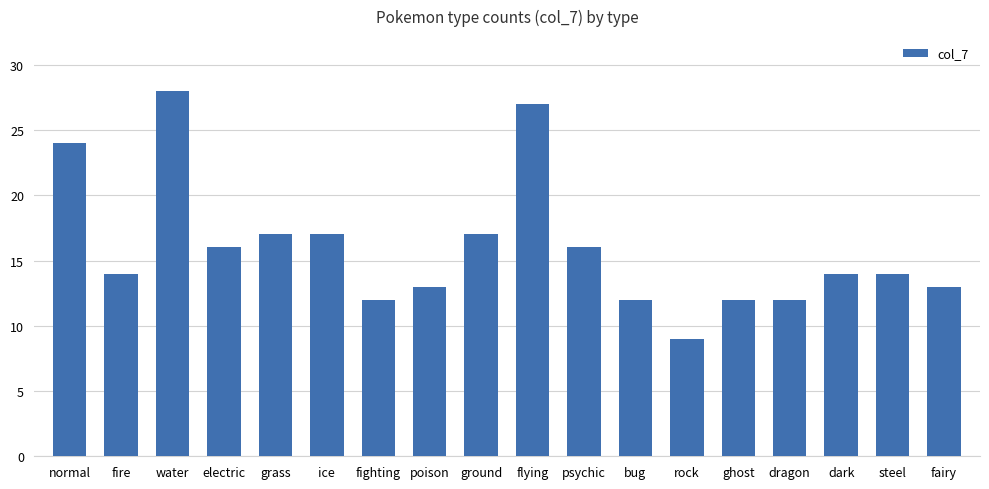

How many bars are there in total?

18